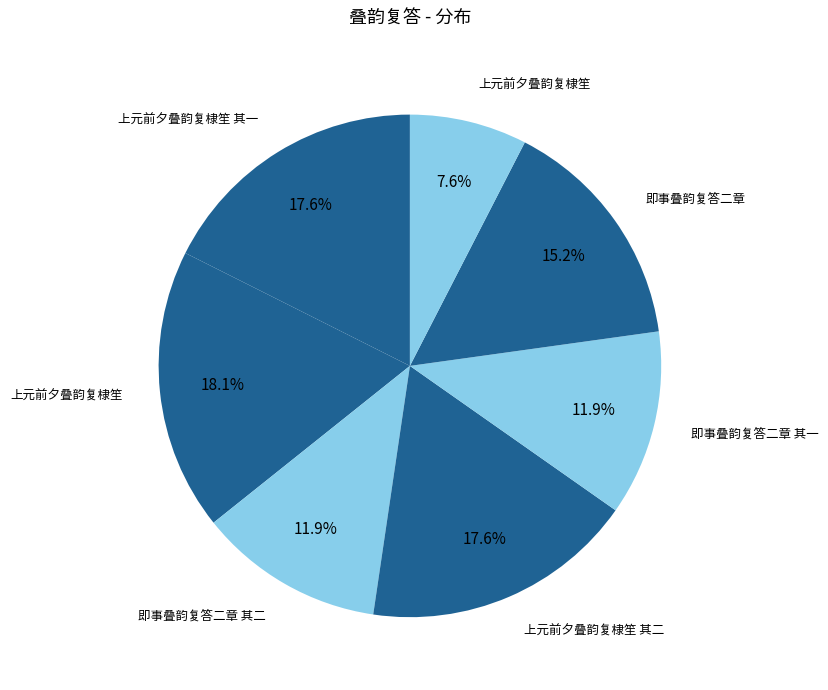

Count the number of slices in the pie.

7